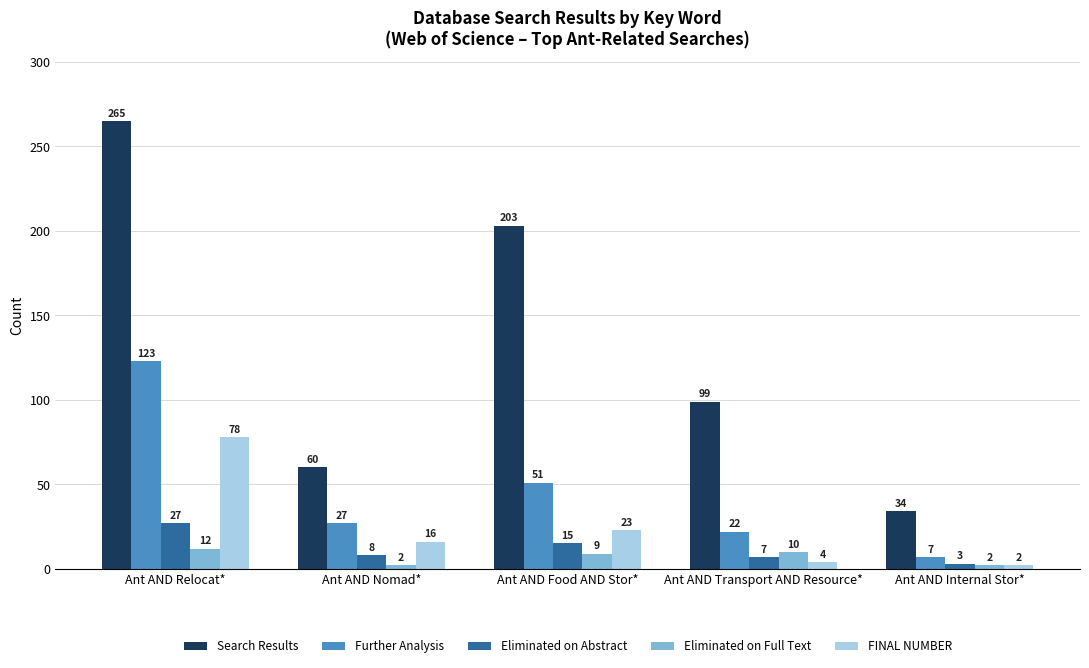

Rank the categories by Further Analysis value from lowest to highest.

Ant AND Internal Stor*, Ant AND Transport AND Resource*, Ant AND Nomad*, Ant AND Food AND Stor*, Ant AND Relocat*